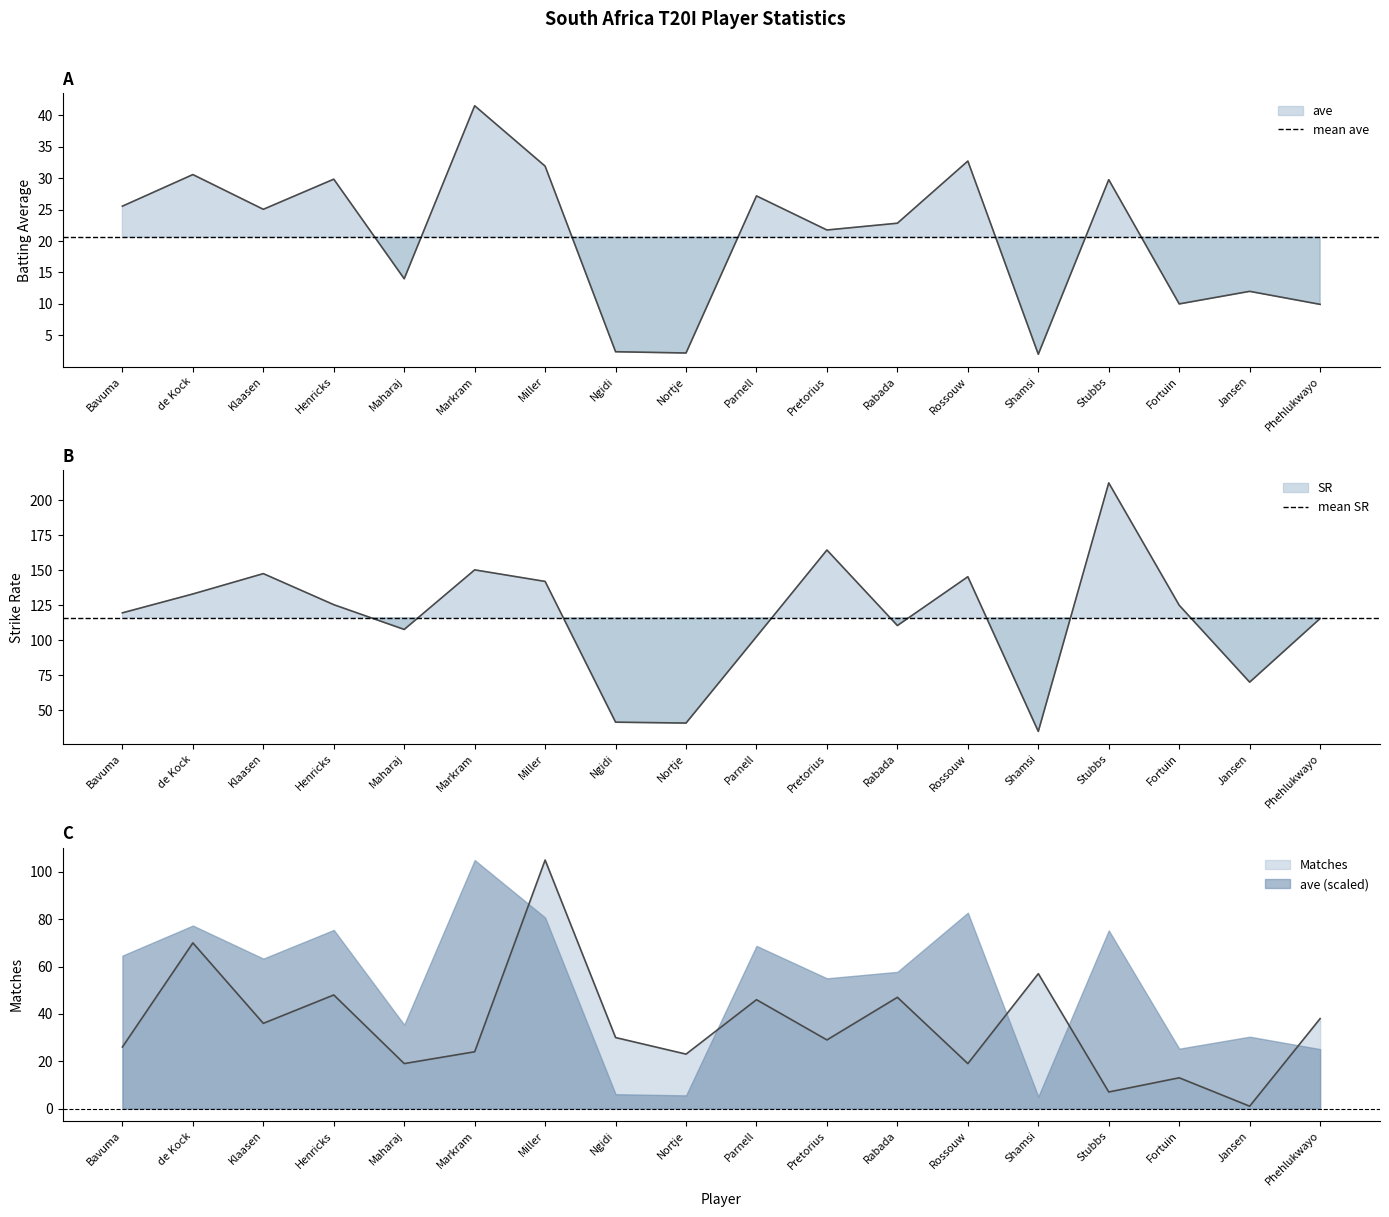

Which category has the lowest value in the mean ave series?

Bavuma